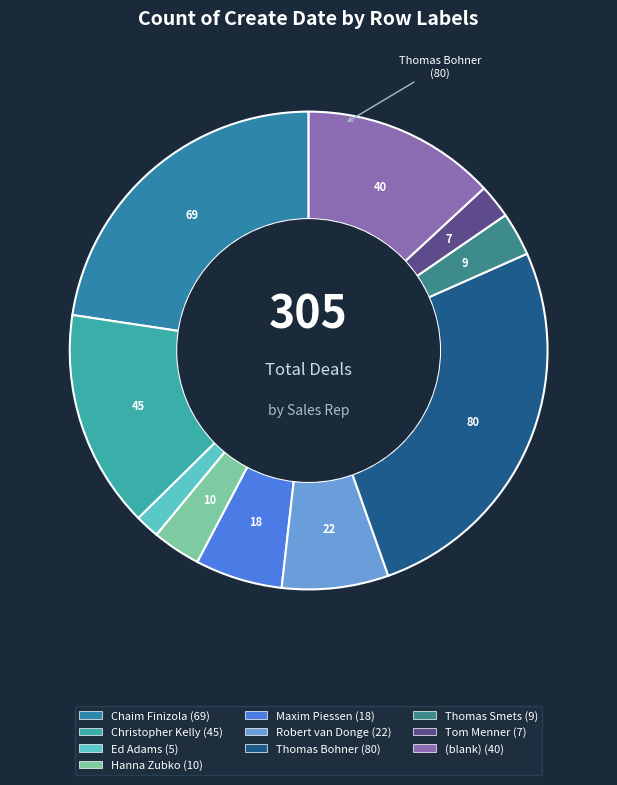

Approximately how many times larger is the value at Tom Menner compared to Chaim Finizola?

0.1